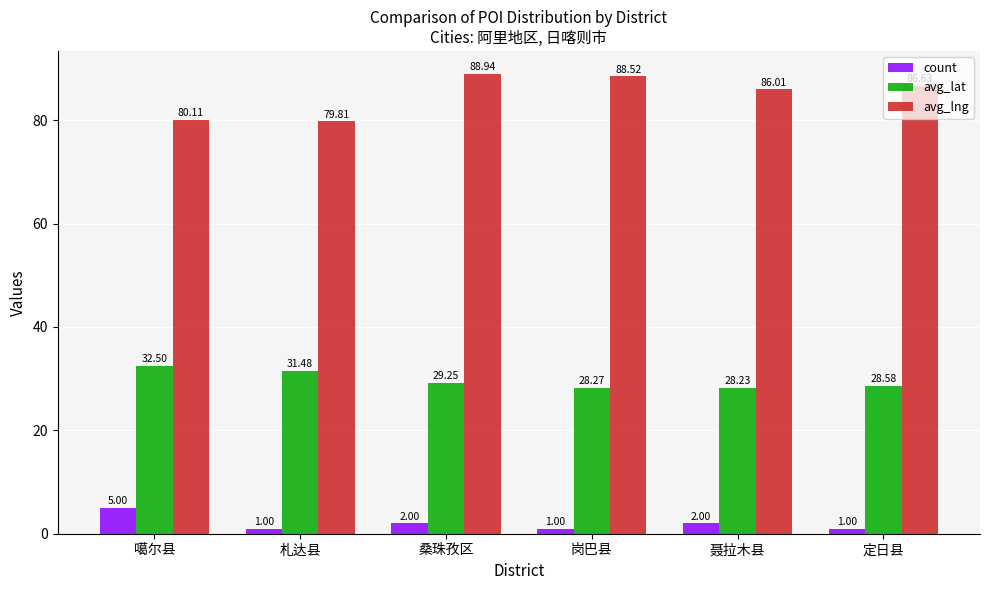

Does the chart contain any negative values?

No